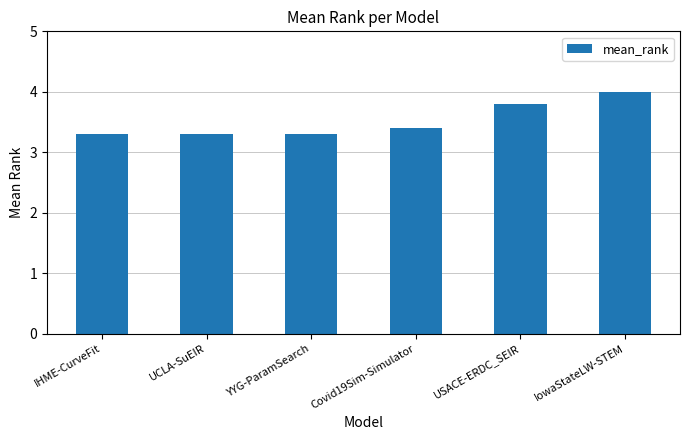

What is the greatest value displayed?

4.0